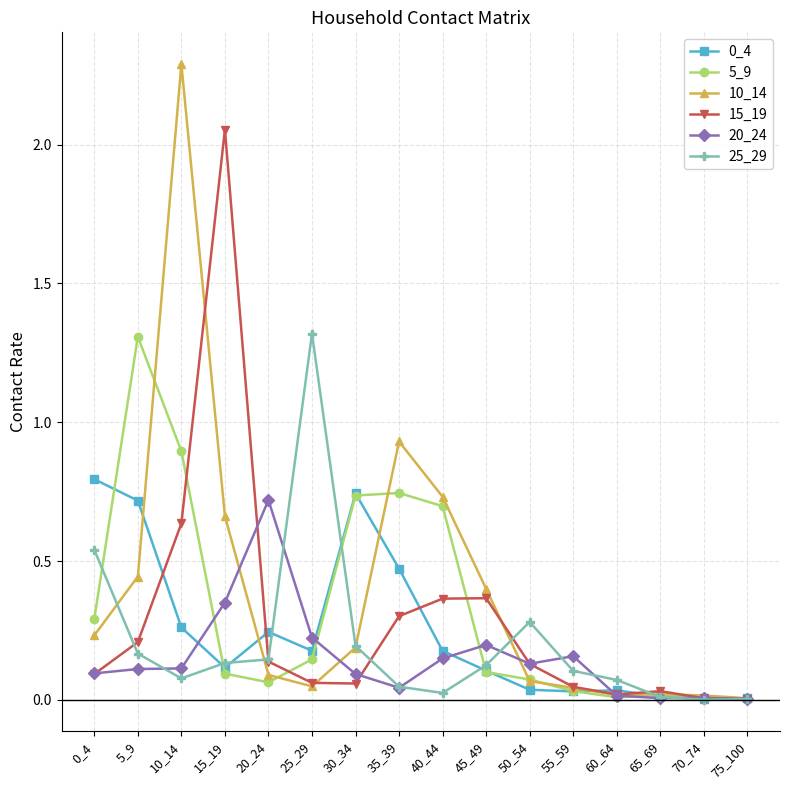

What is the difference between the maximum and second lowest values in the 5_9 series?

1.3